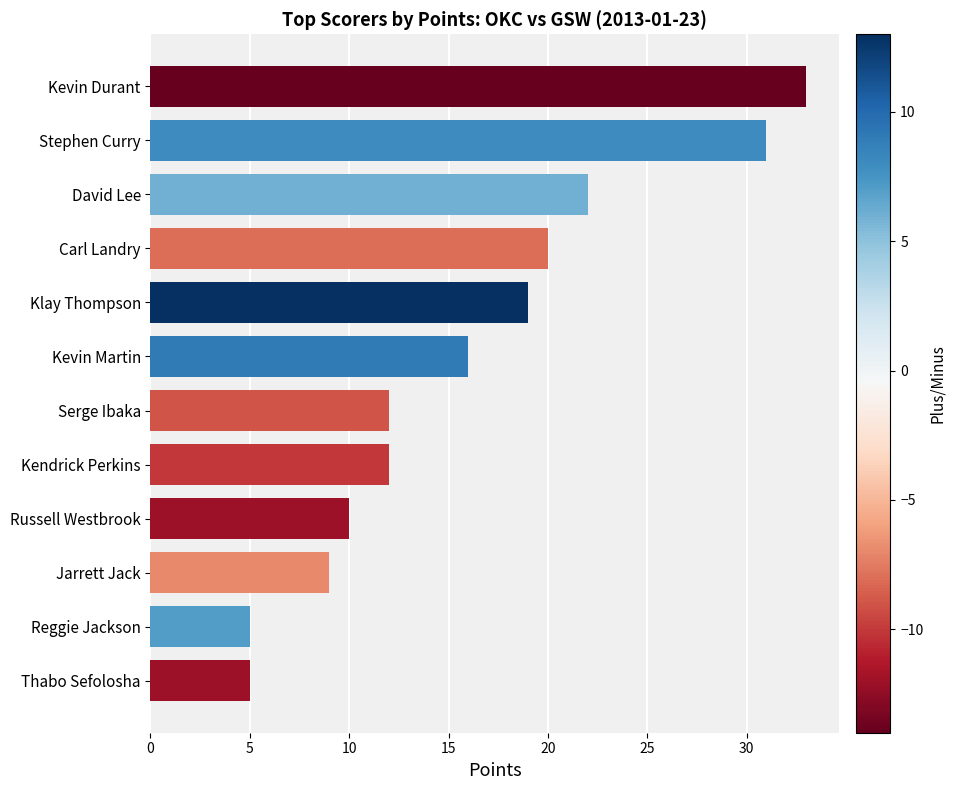

Are the bars grouped side by side (vs. stacked)?

No